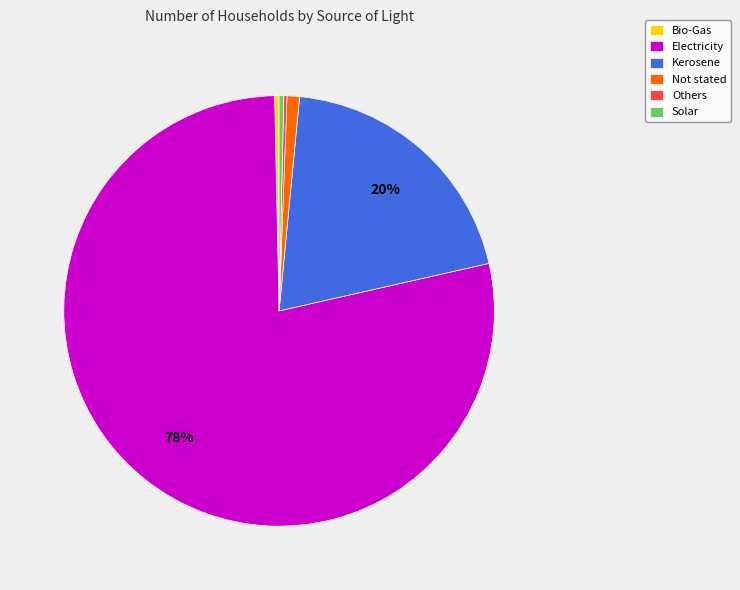

Is it true that Kerosene is 20% of the pie?

True